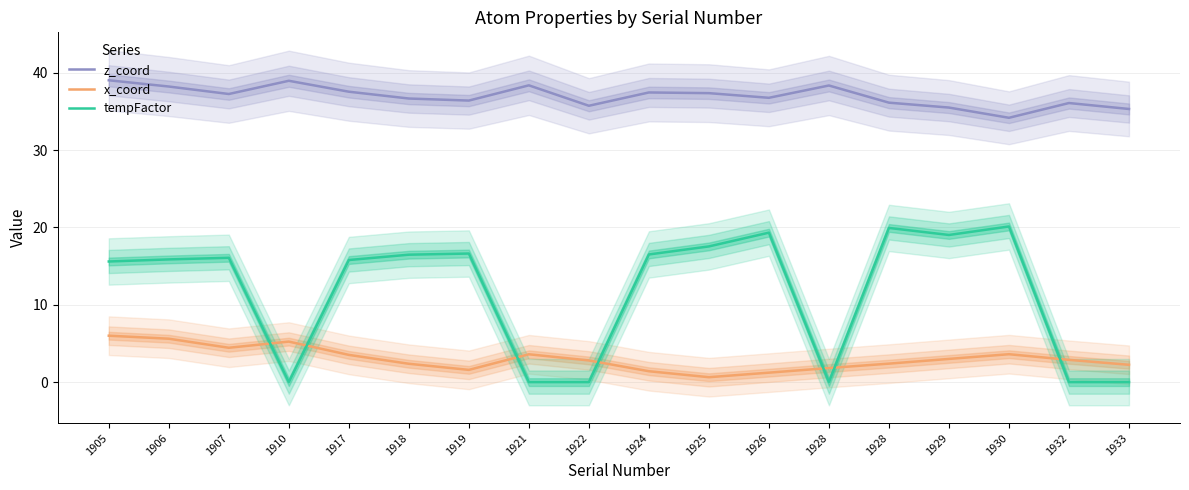

How many lines are shown in the chart?

3